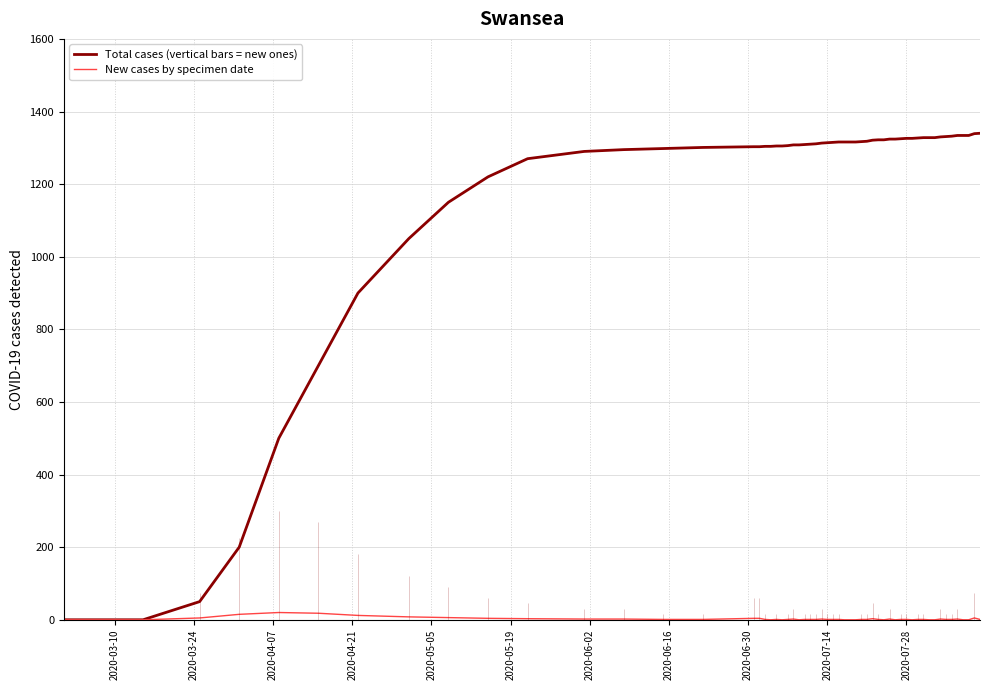

Which label corresponds to the smallest value in the chart?

2020-03-01